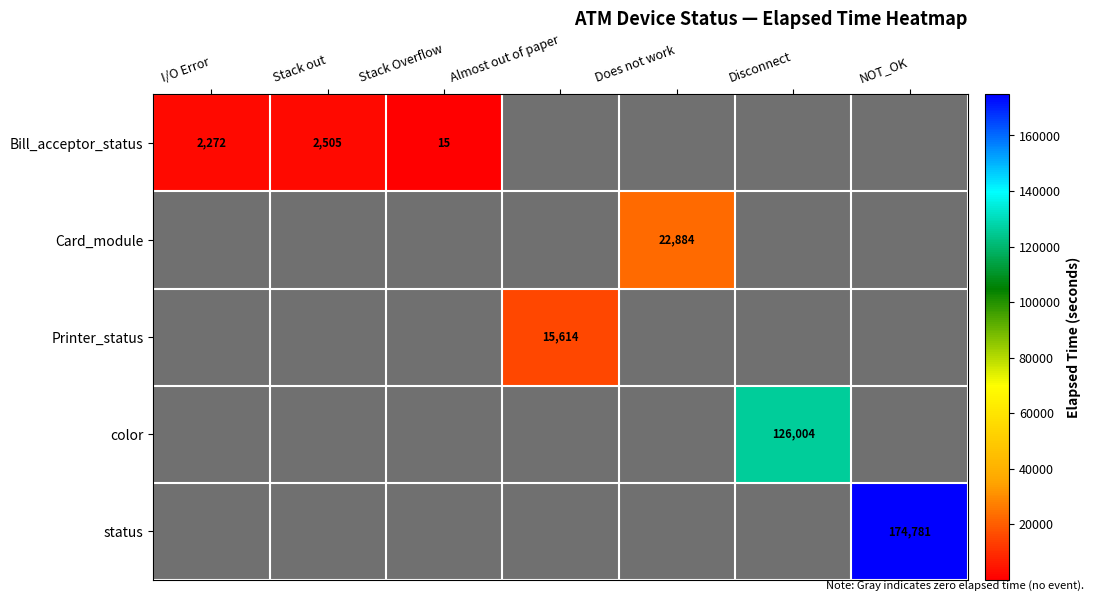

True or false: Printer_status has a value of 15614 at Almost out of paper.

True